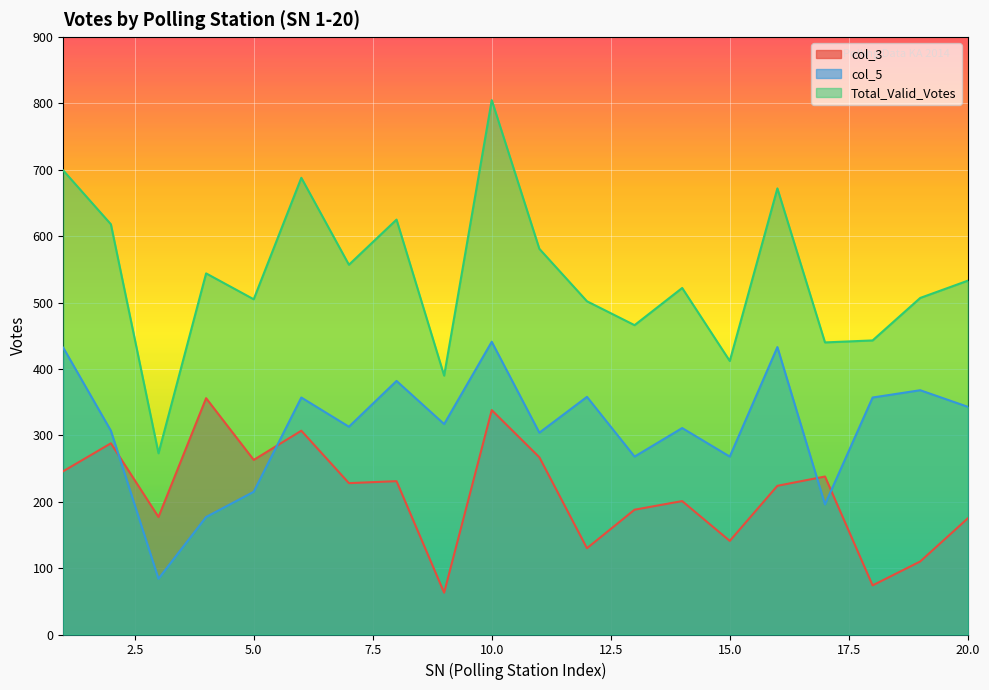

Where does the Total_Valid_Votes series first go above 533?

1